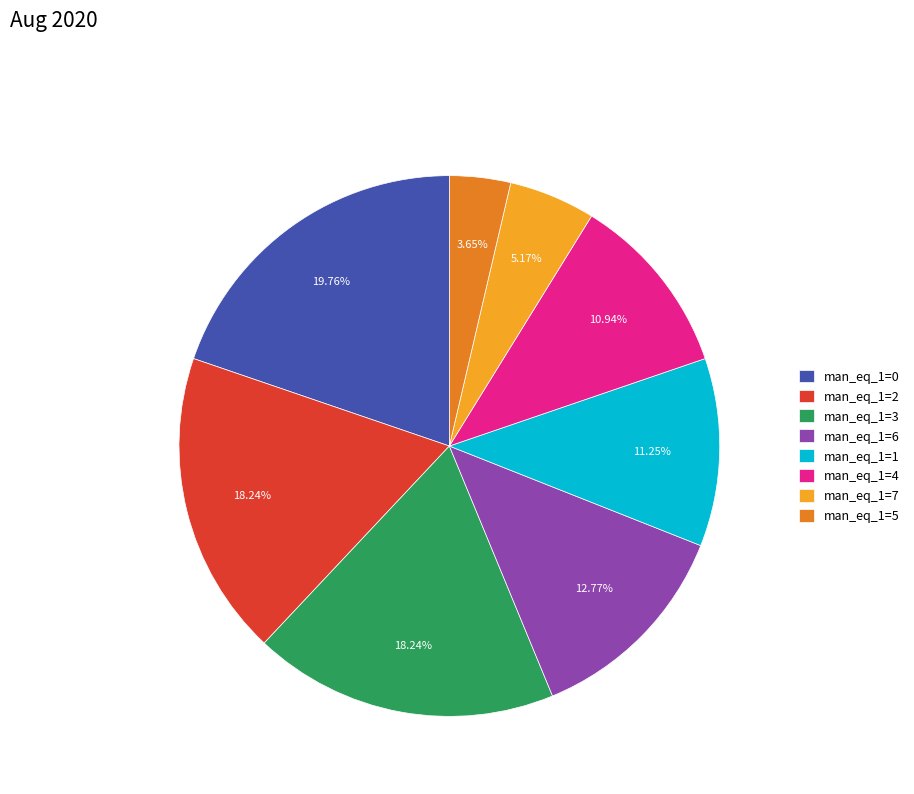

Does any single category account for the majority?

No